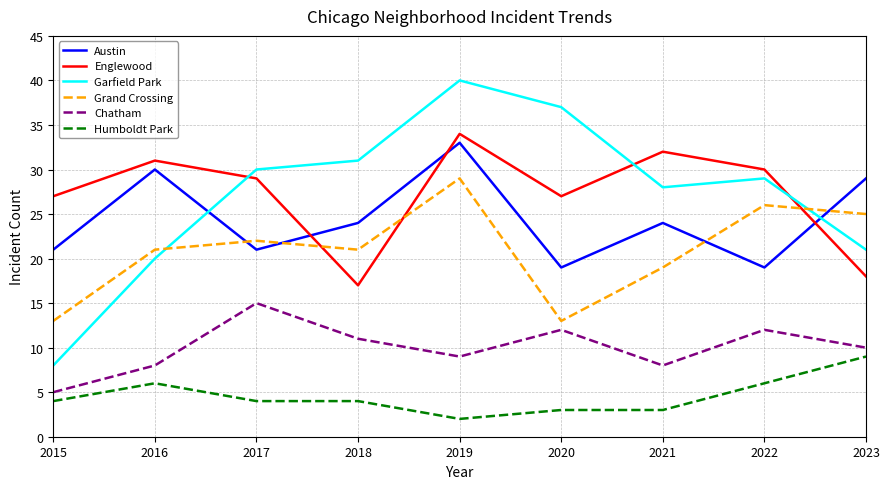

What is the difference between the maximum and minimum values in the Grand Crossing series?

16